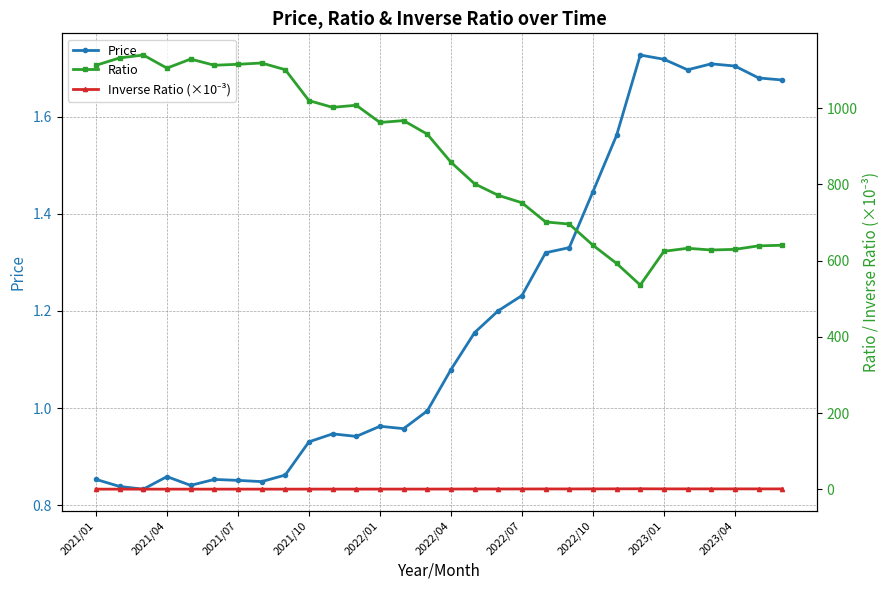

True or false: Inverse Ratio (×10⁻³) has a value of 1.0 at 10.

True